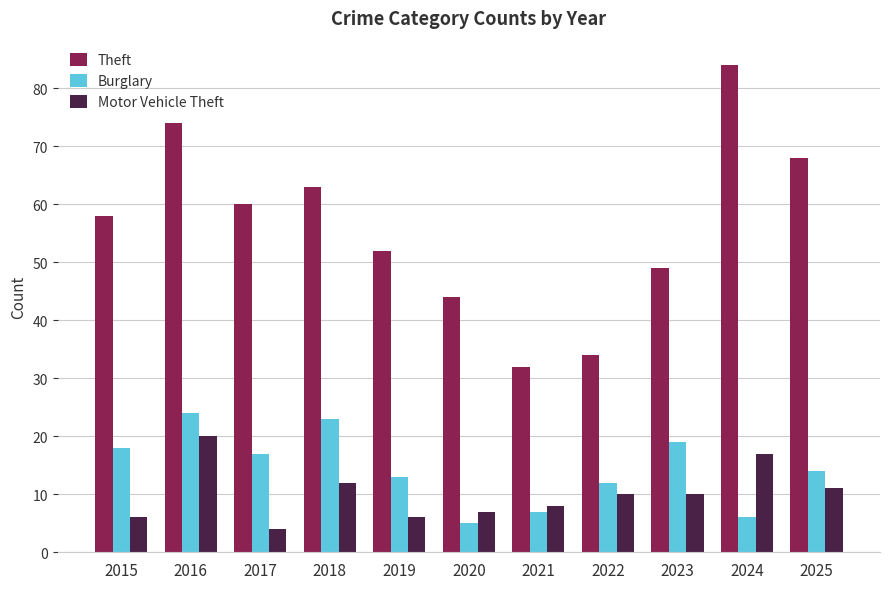

What is the difference between the Burglary values at 2016 and 2021?

17